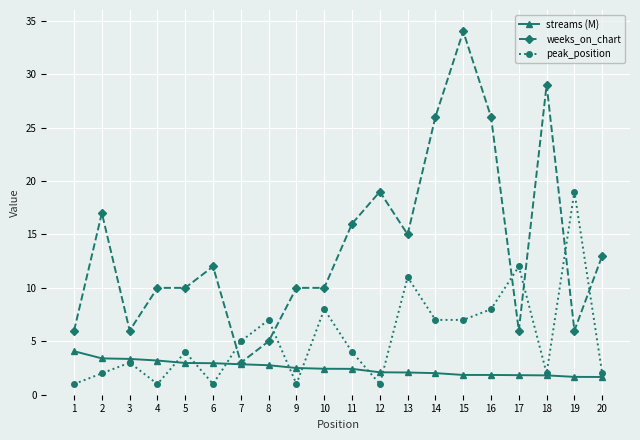

At 6, list the series in order from smallest to largest.

peak_position, streams (M), weeks_on_chart